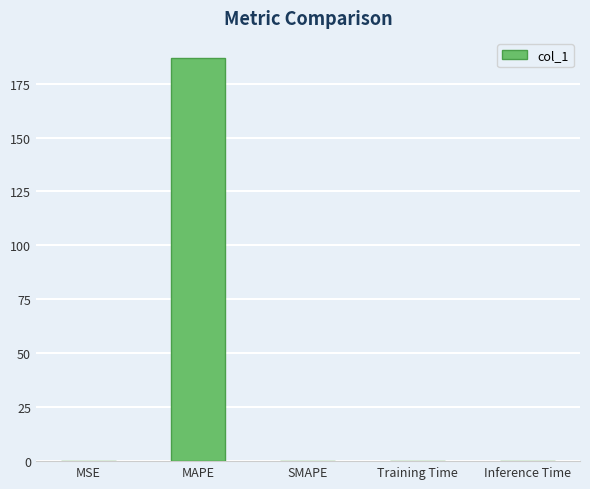

What is the difference between the values at MAPE and Training Time?

186.9